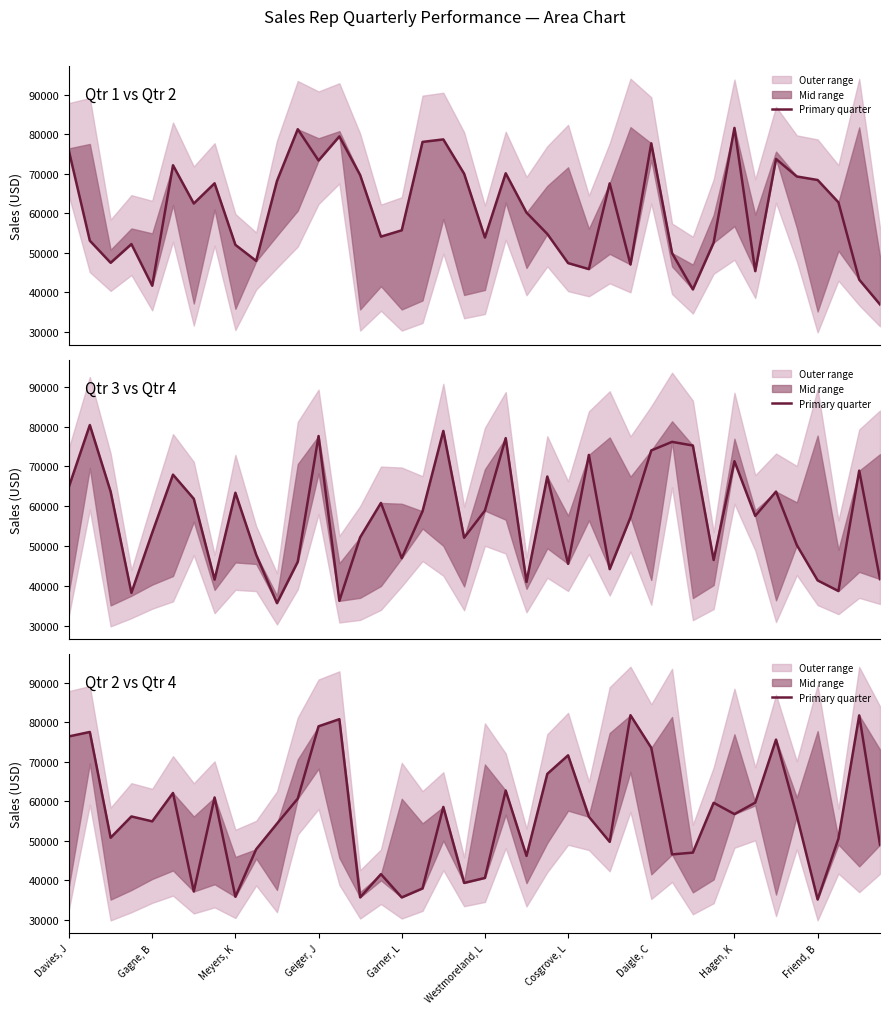

Reading left to right, what are all the values shown in this chart?

76439	77552	50777	56163	54918	62110	37164	60965	35828	47867	54338	60684	78987	80792	35669	41551	35659	37937	58567	39327	40592	62714	46180	66937	71639	56077	49732	81800	73541	46547	47006	59618	56757	59664	75621	56326	35137	50534	81749	48988